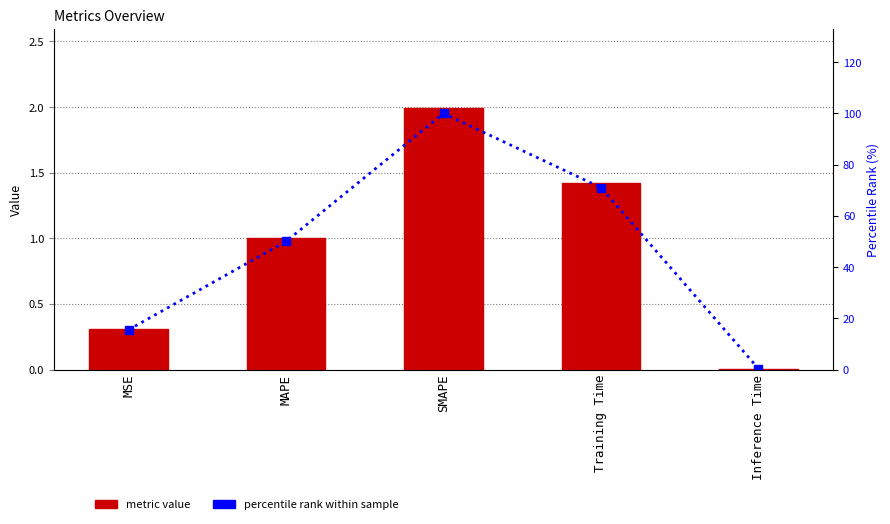

The percentile rank within sample series shows 0.6 at Inference Time. True or false?

False